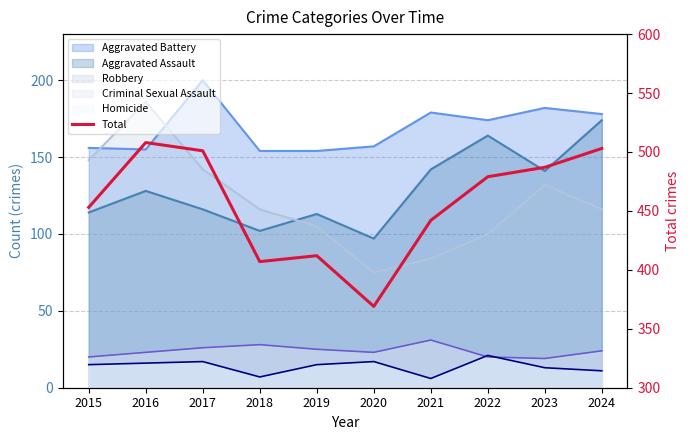

Which has a higher value, 2019 or 2024?

2024